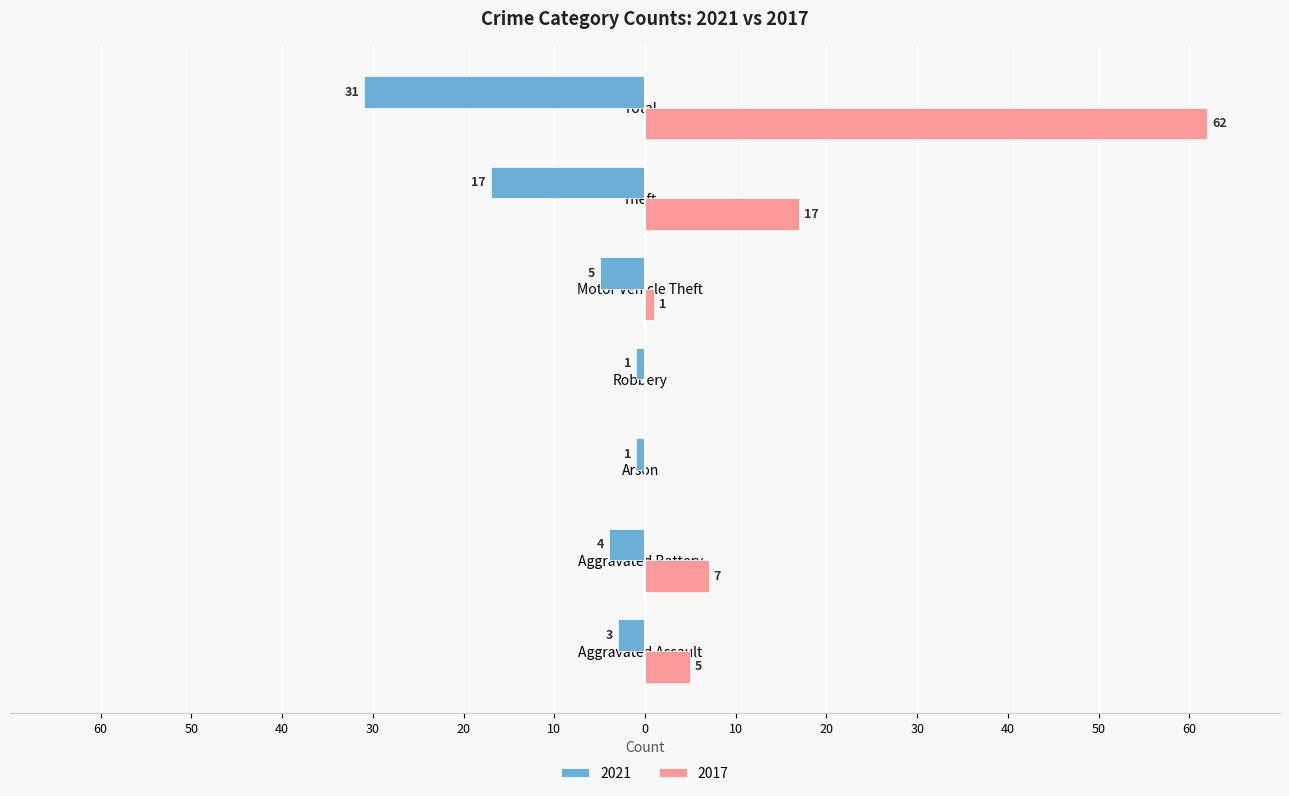

What is the label of the 6th bar from the right?

Aggravated Battery